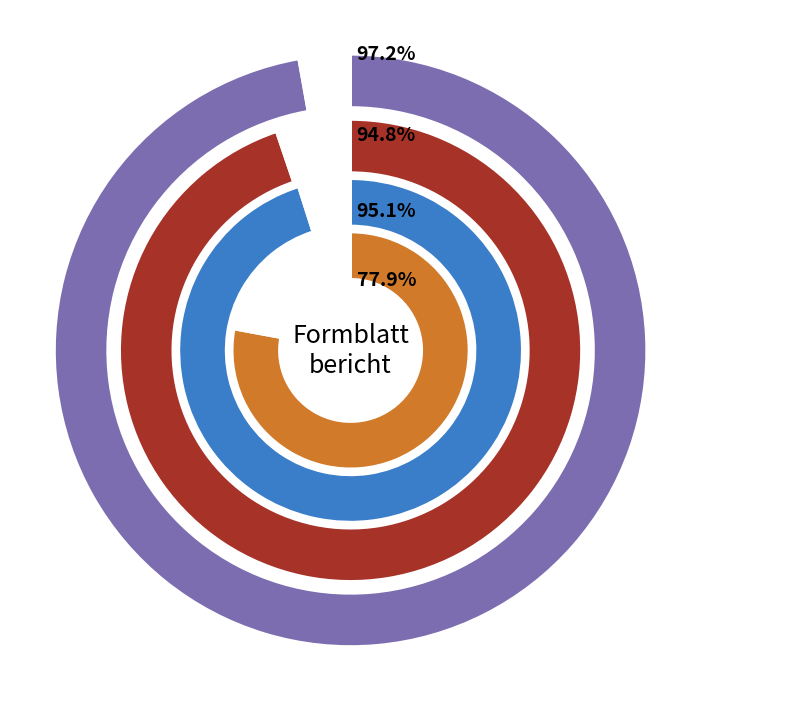

Does FB4 represent more than half of the total?

No